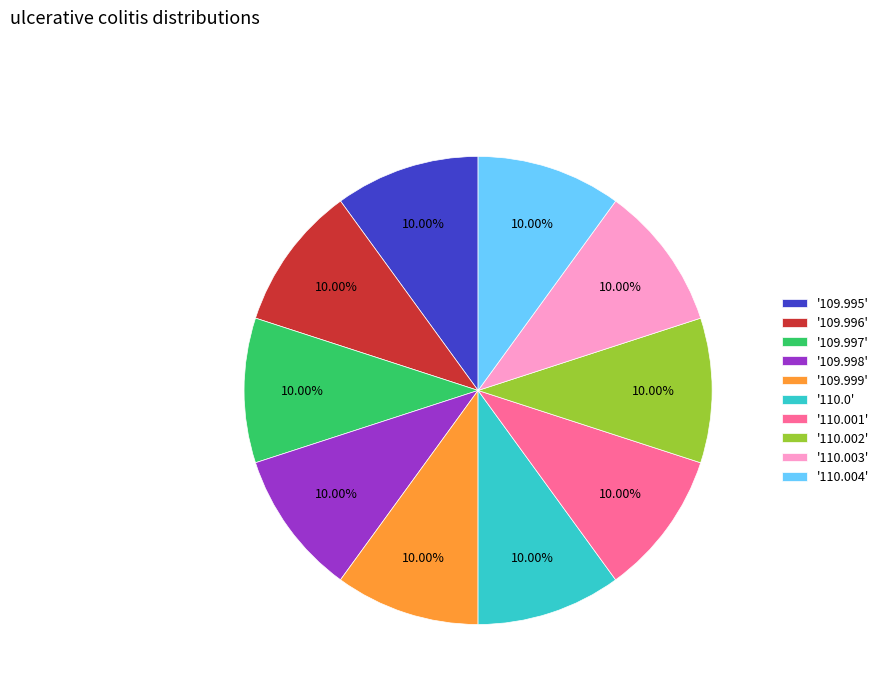

Is there any slice that represents more than half of the pie?

No